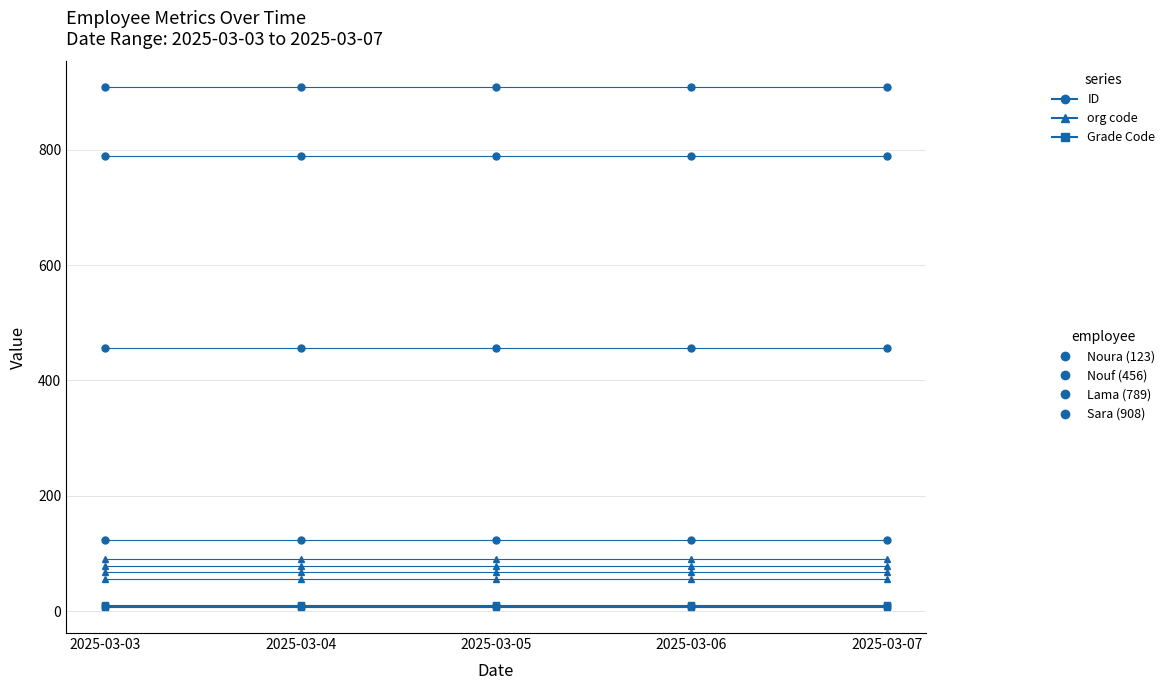

How many distinct data groups are displayed?

12